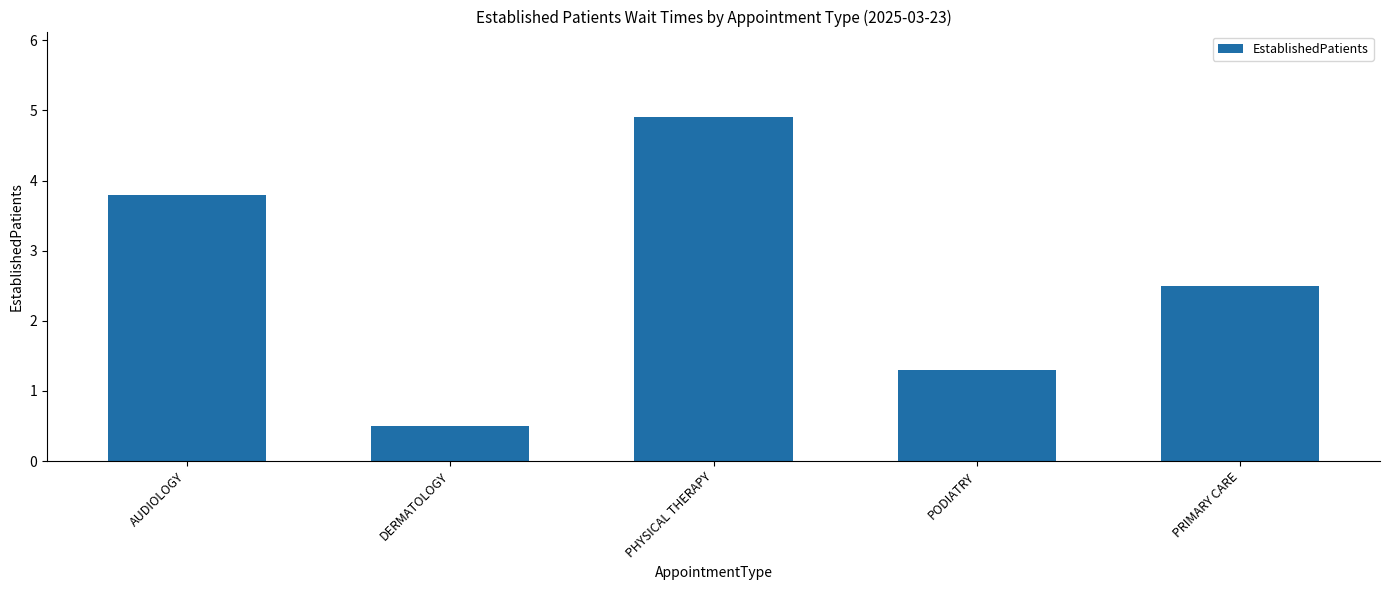

How many values are below 2?

2